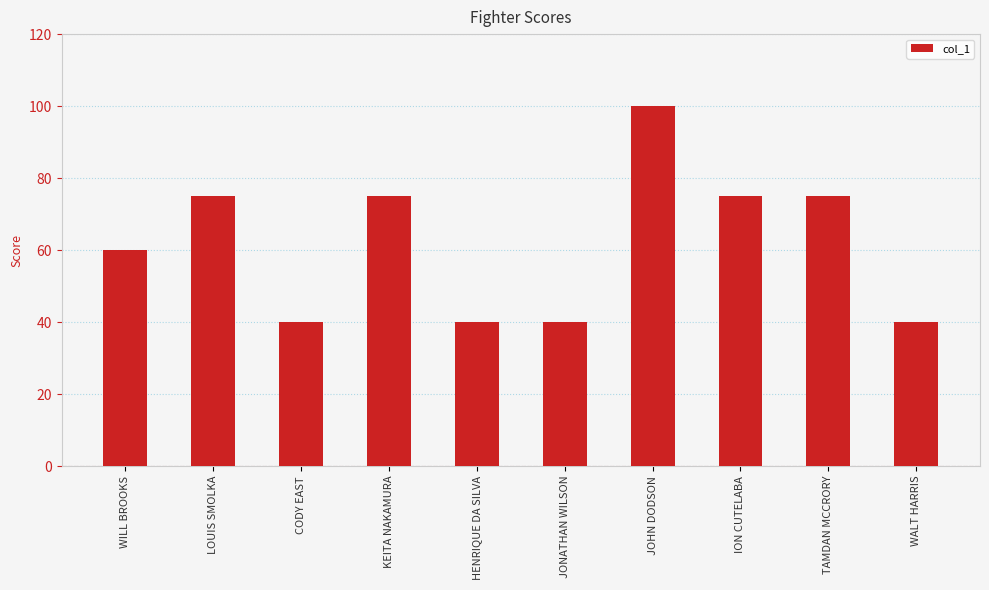

Reading right to left, extract all data points from this chart.

40	75	75	100	40	40	75	40	75	60